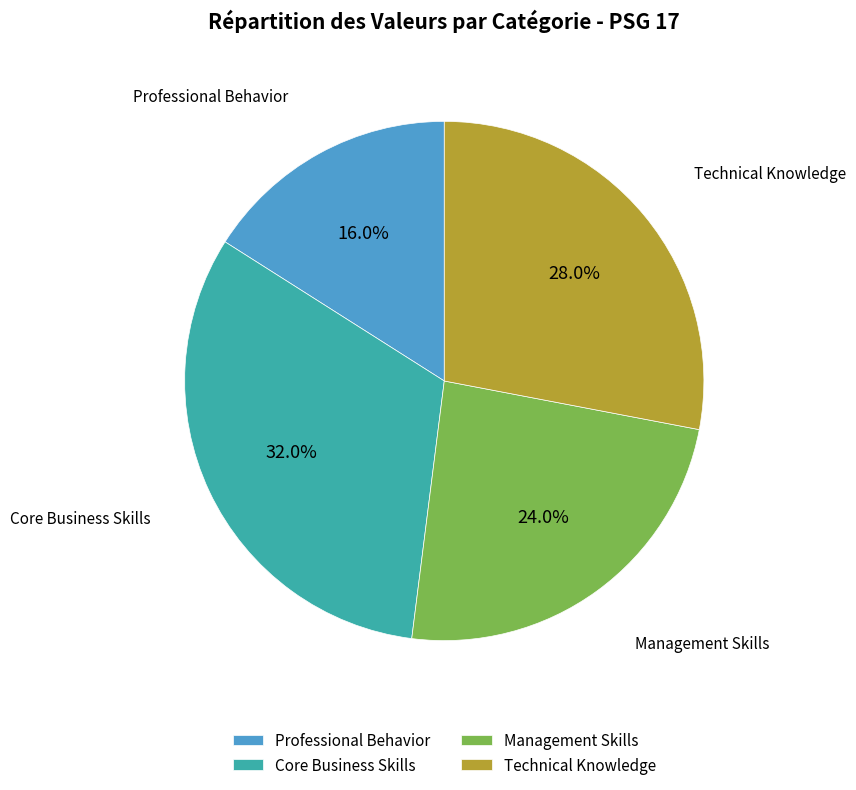

Rank the categories by value from lowest to highest.

Professional Behavior, Management Skills, Technical Knowledge, Core Business Skills